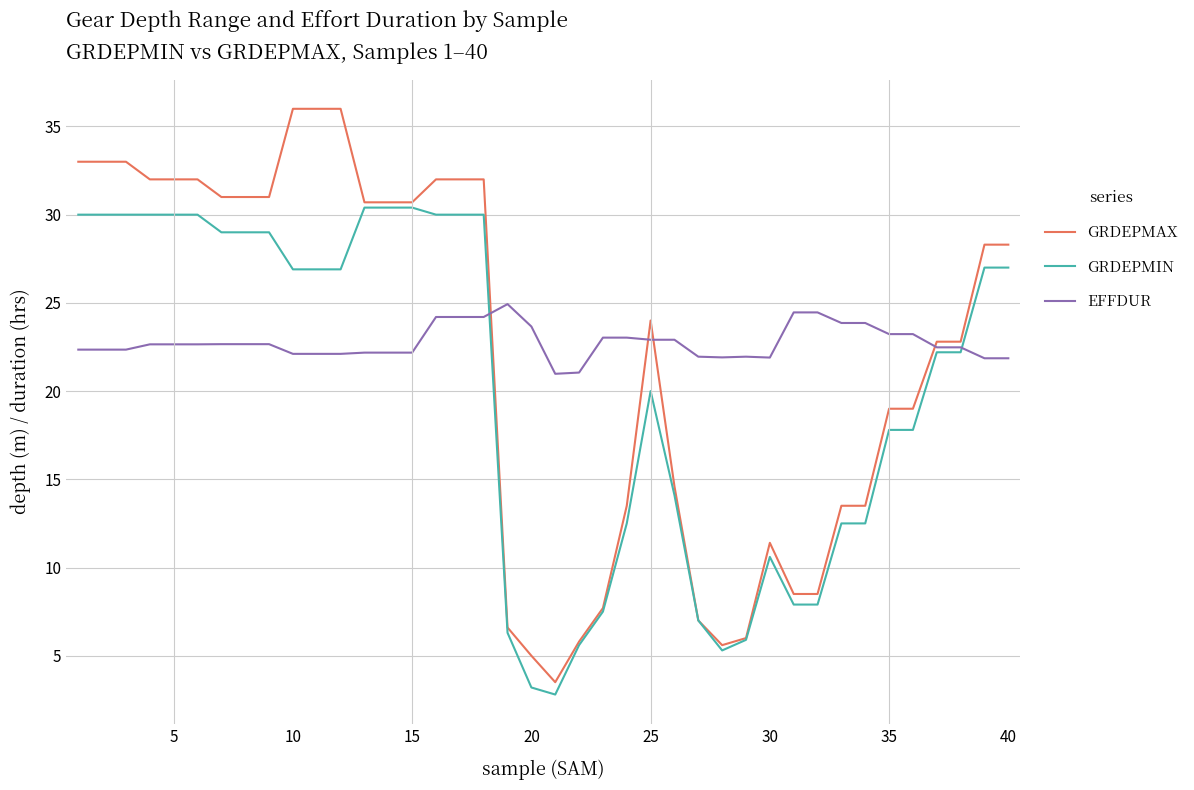

Rank the series by their maximum value, from lowest to highest.

EFFDUR, GRDEPMIN, GRDEPMAX